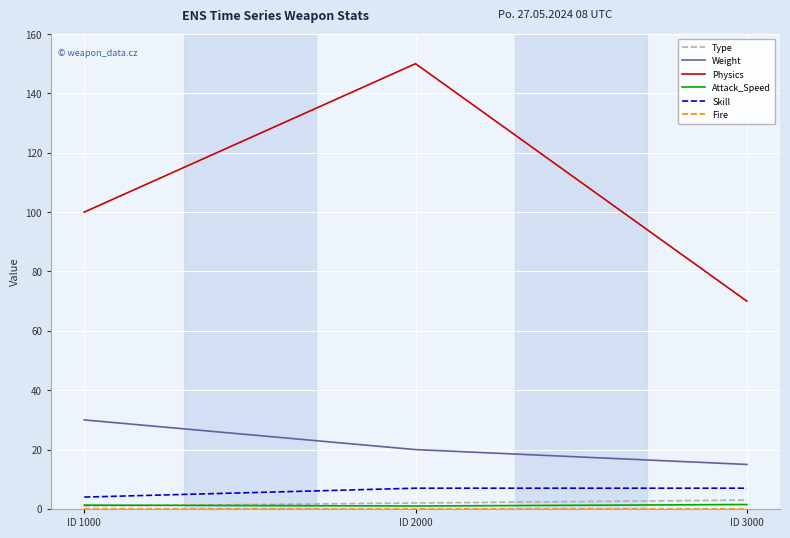

Where is Weight nearest to the value 22?

ID 2000